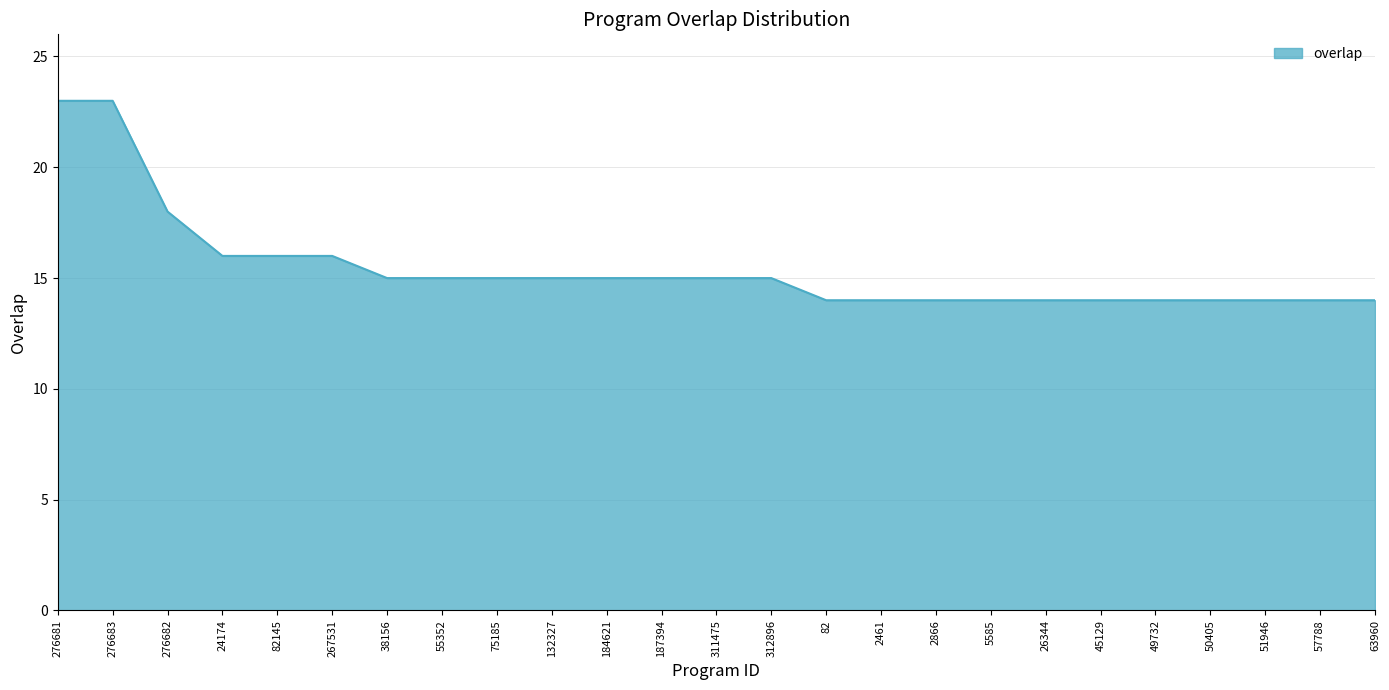

What position from the left is 276681?

1